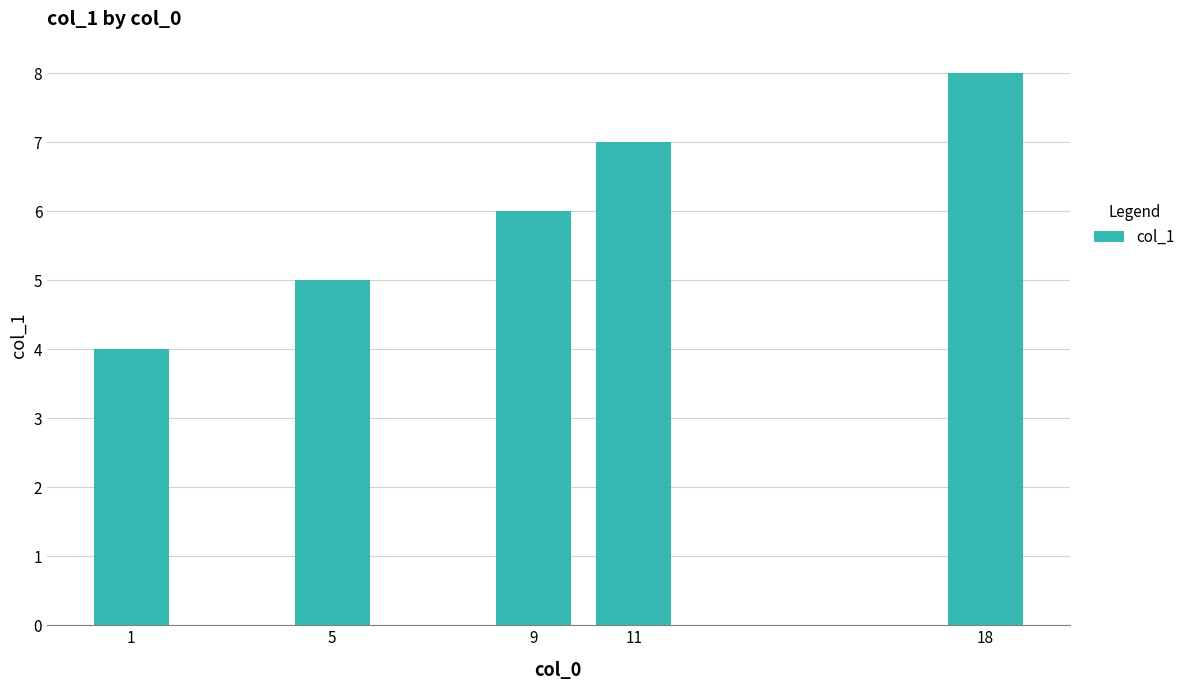

Does the chart contain any negative values?

No